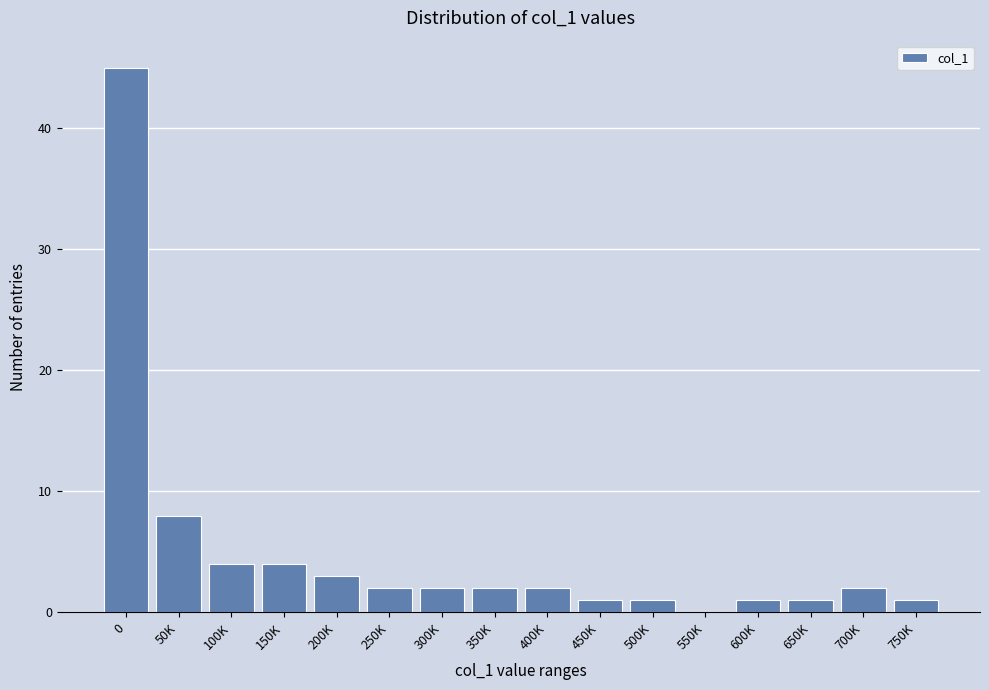

Reading right to left, extract all data points from this chart.

750K=1	700K=2	650K=1	600K=1	550K=0	500K=1	450K=1	400K=2	350K=2	300K=2	250K=2	200K=3	150K=4	100K=4	50K=8	0=45